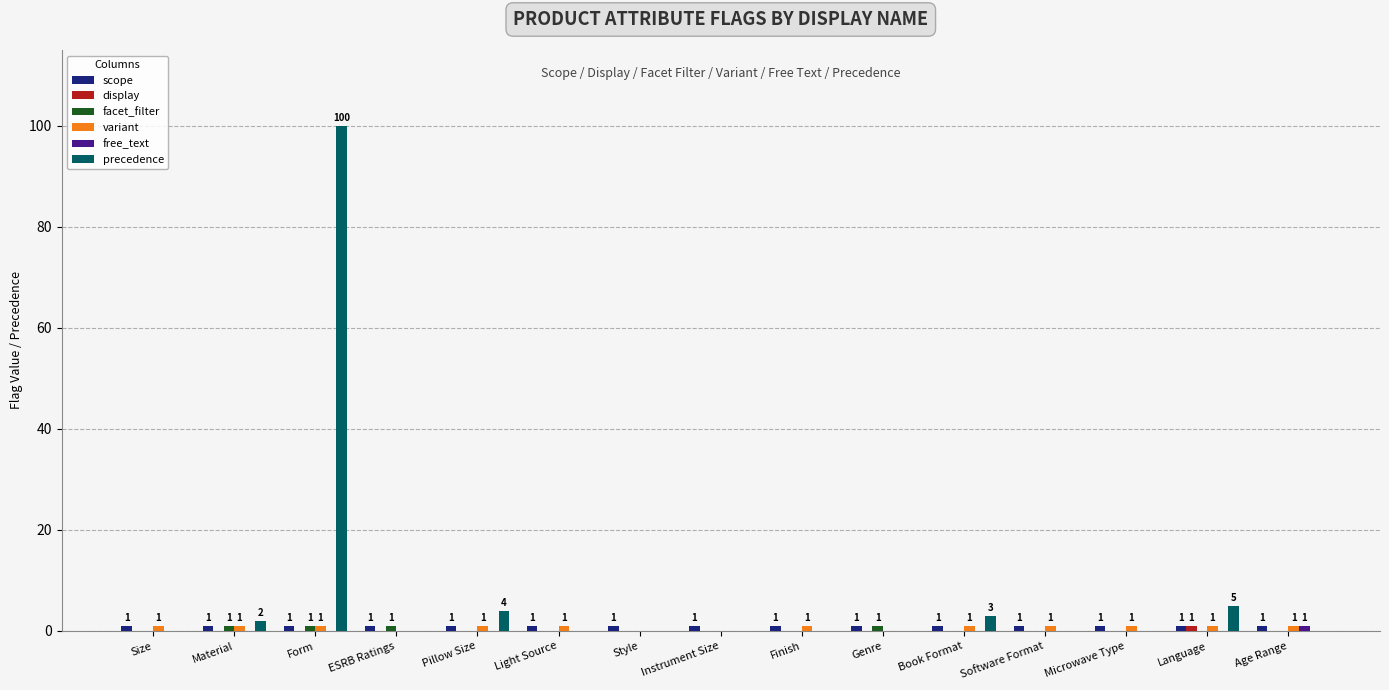

Count the number of categories in the chart.

15